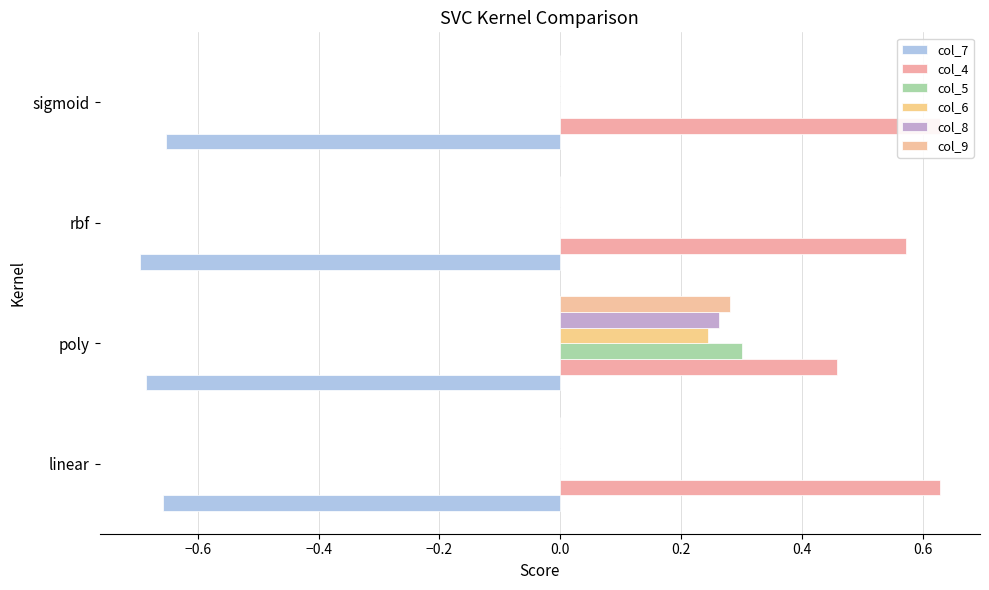

Between rbf and sigmoid, which is larger?

sigmoid